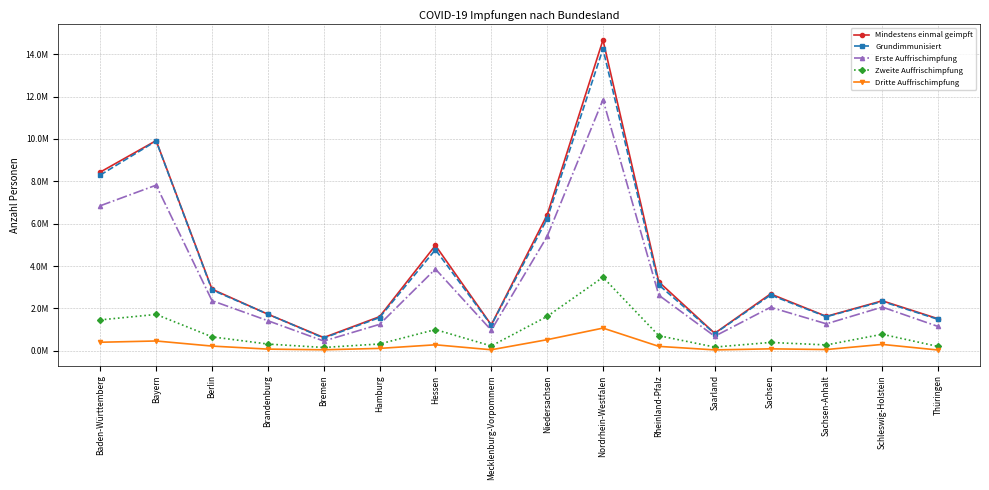

What are all the series names shown in the legend?

Mindestens einmal geimpft, Grundimmunisiert, Erste Auffrischimpfung, Zweite Auffrischimpfung, Dritte Auffrischimpfung